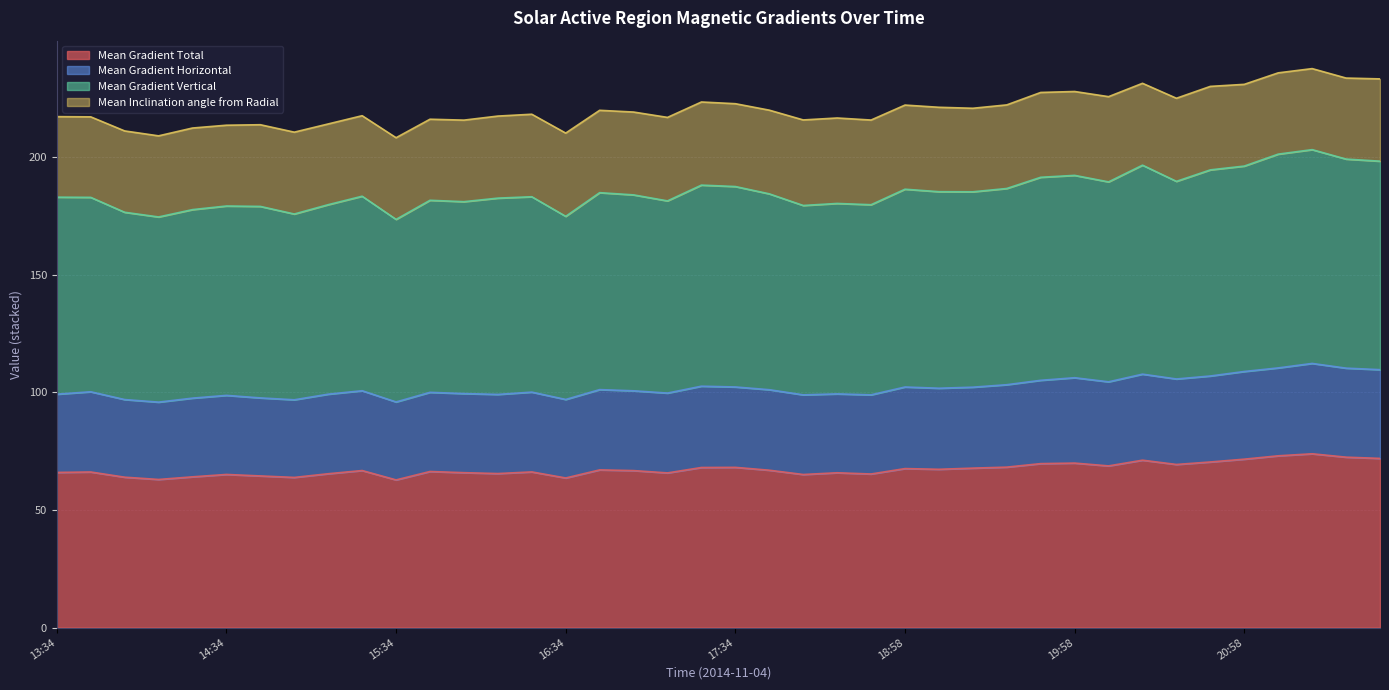

The value of Mean Gradient Total at 18:58 is 67.5. True or false?

True